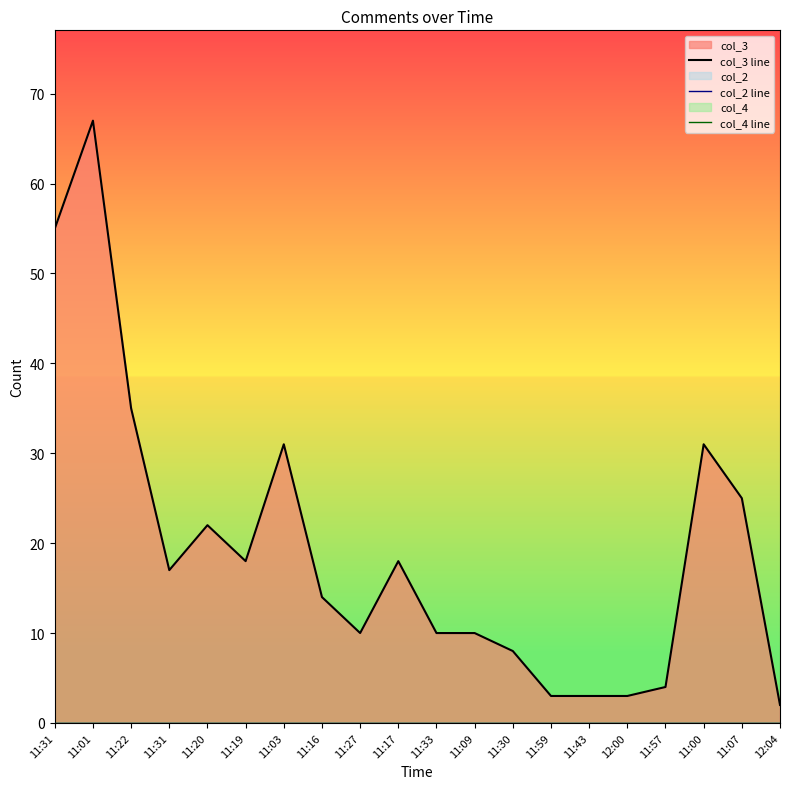

Is it true that col_4 line equals 0 at 11:16?

True